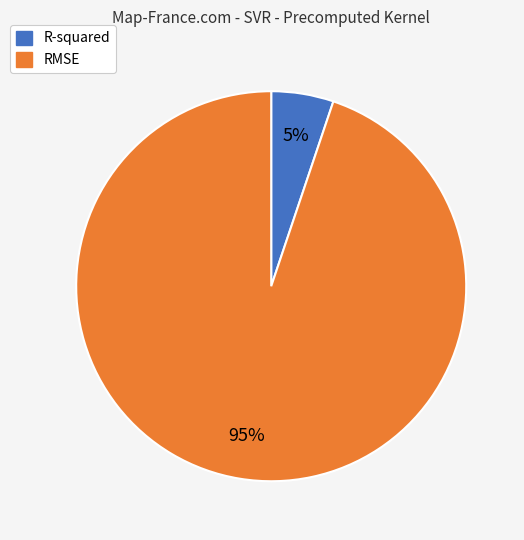

Does RMSE represent more than half of the total?

Yes